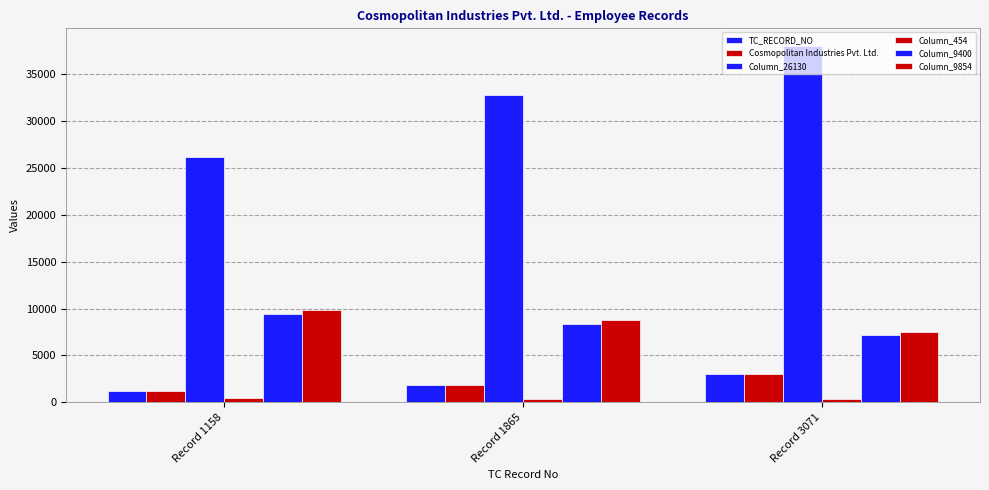

How many values in the Column_26130 series are below 32725?

1